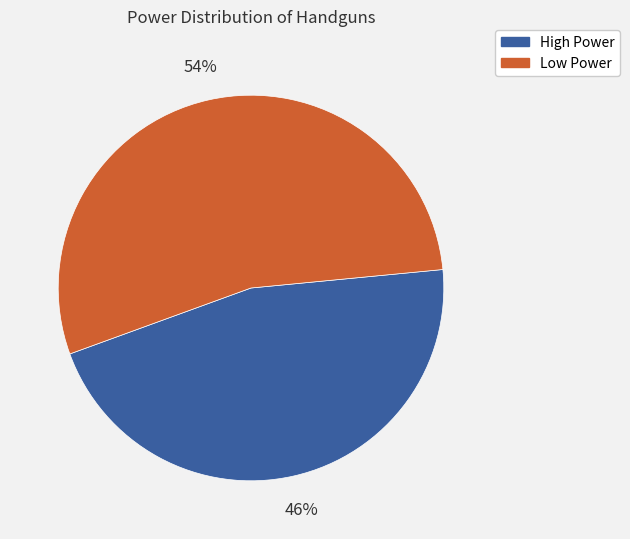

Does any single category account for the majority?

Yes